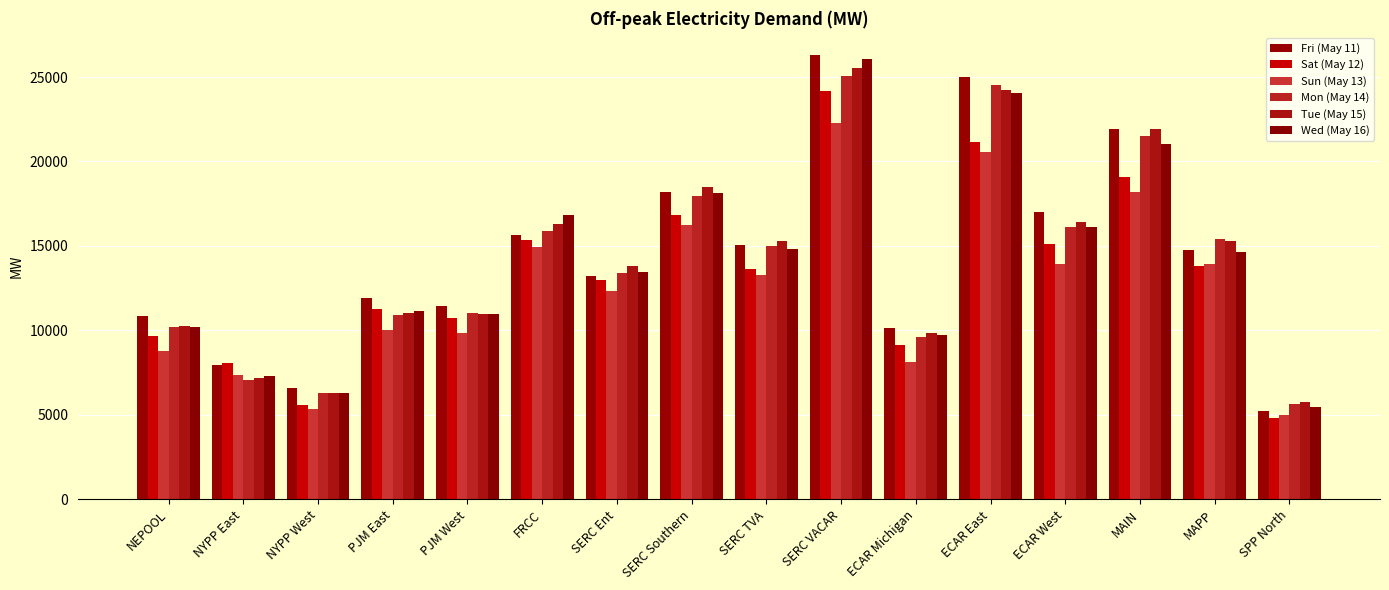

Reading left to right, list all the values displayed in this chart.

Fri (May 11): 10875.6	7938.3	6577.7	11903.6	11444.1	15659.2	13235.9	18207.1	15082.5	26301.5	10143.9	25012.2	16991.1	21905.6	14778.5	5199.1
Sat (May 12): 9682.1	8041.5	5599.6	11257.2	10714.1	15358.3	12971.5	16813.7	13648.3	24183.8	9117.9	21143.4	15120.9	19082.5	13815.8	4791.5
Sun (May 13): 8777.3	7359.3	5357.6	10044.7	9841.1	14951.3	12347.0	16223.1	13307.0	22306.1	8106.6	20542.5	13930.5	18190.4	13939.9	4969.2
Mon (May 14): 10210.6	7072.0	6293.4	10920.0	11028.4	15872.3	13384.3	17946.5	14986.2	25045.5	9621.8	24549.2	16101.7	21518.3	15413.1	5656.0
Tue (May 15): 10248.1	7174.5	6320.4	11010.7	10970.1	16298.1	13808.6	18501.0	15292.4	25518.8	9817.7	24229.4	16410.0	21913.1	15280.7	5732.0
Wed (May 16): 10194.3	7310.2	6284.6	11129.0	10983.9	16836.9	13465.9	18114.5	14841.3	26056.9	9736.1	24078.0	16151.3	21061.2	14646.5	5448.6